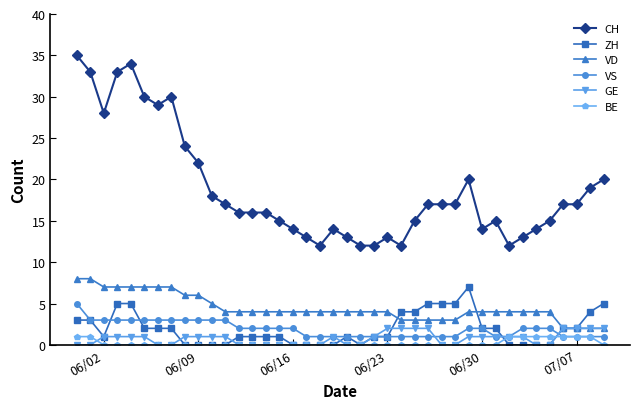

What is the maximum value for VS?

5